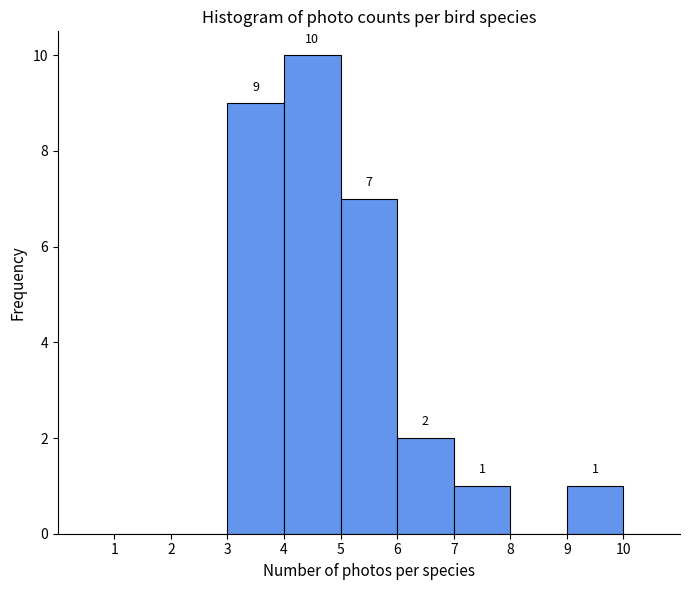

Which range on the x-axis has the tallest bar?

4 to 5